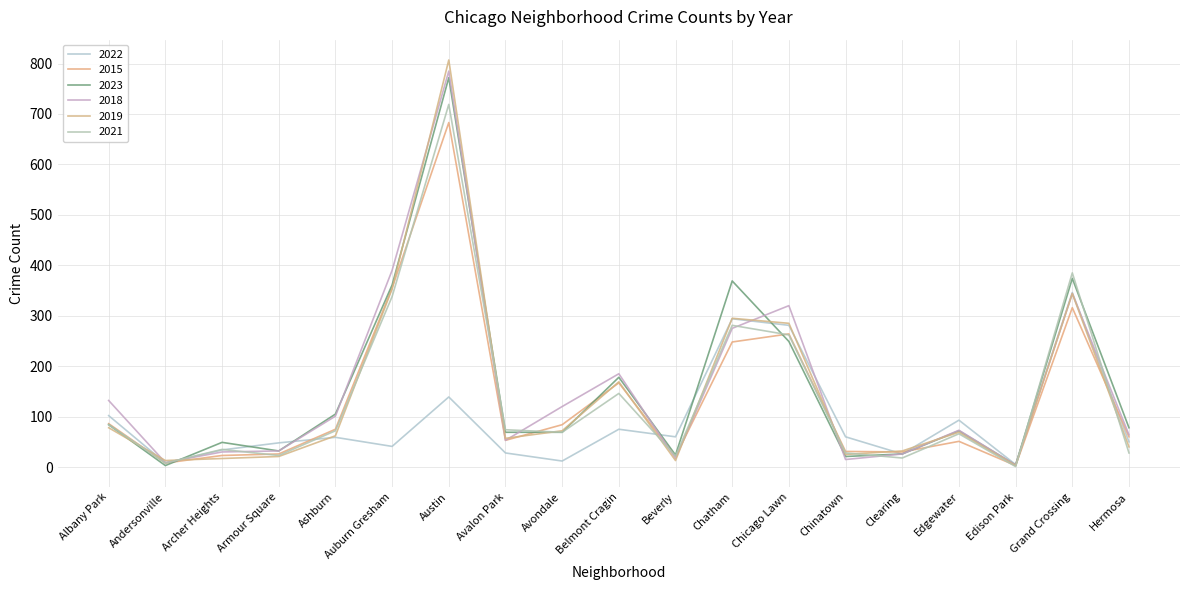

Where does the 2021 series first go above 69?

Albany Park